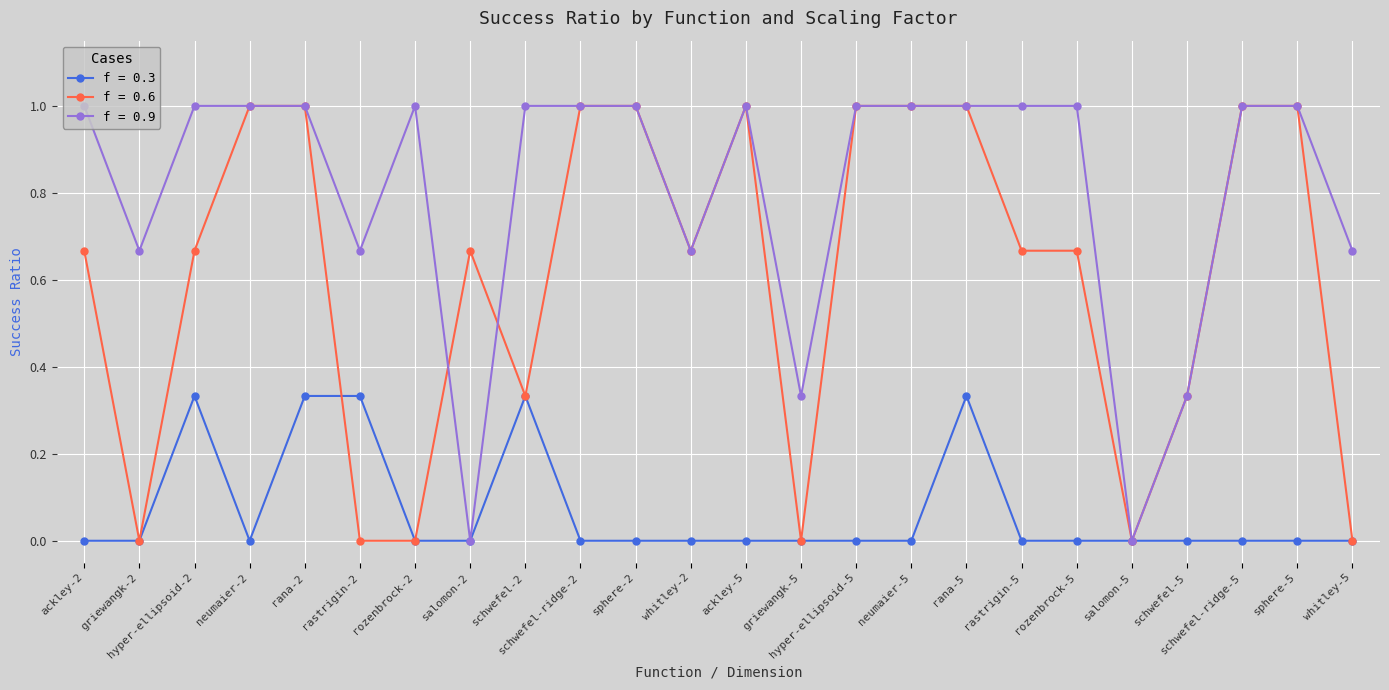

How many lines are shown in the chart?

3